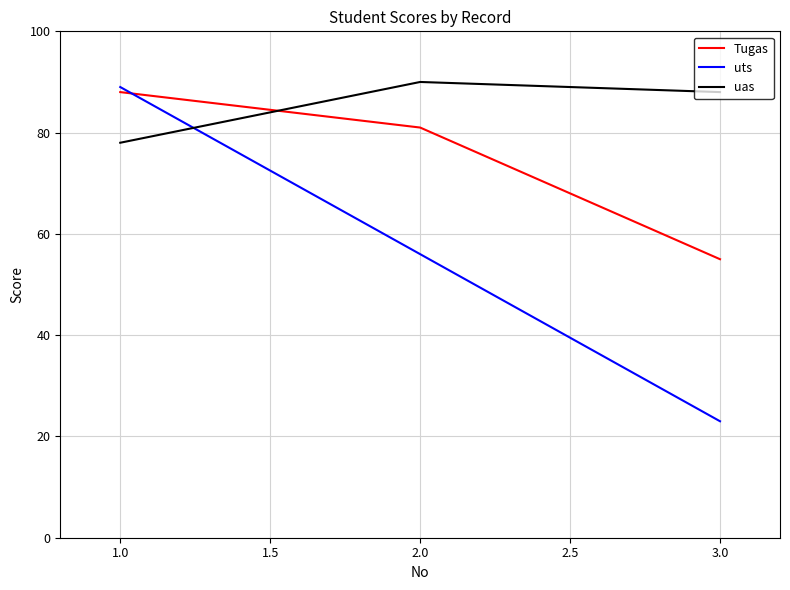

Where is Tugas nearest to the value 71?

2.0